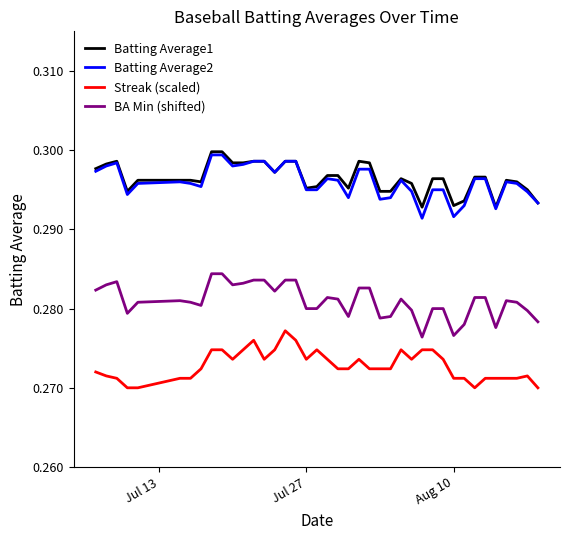

True or false: Batting Average2 and BA Min (shifted) intersect in this chart.

False